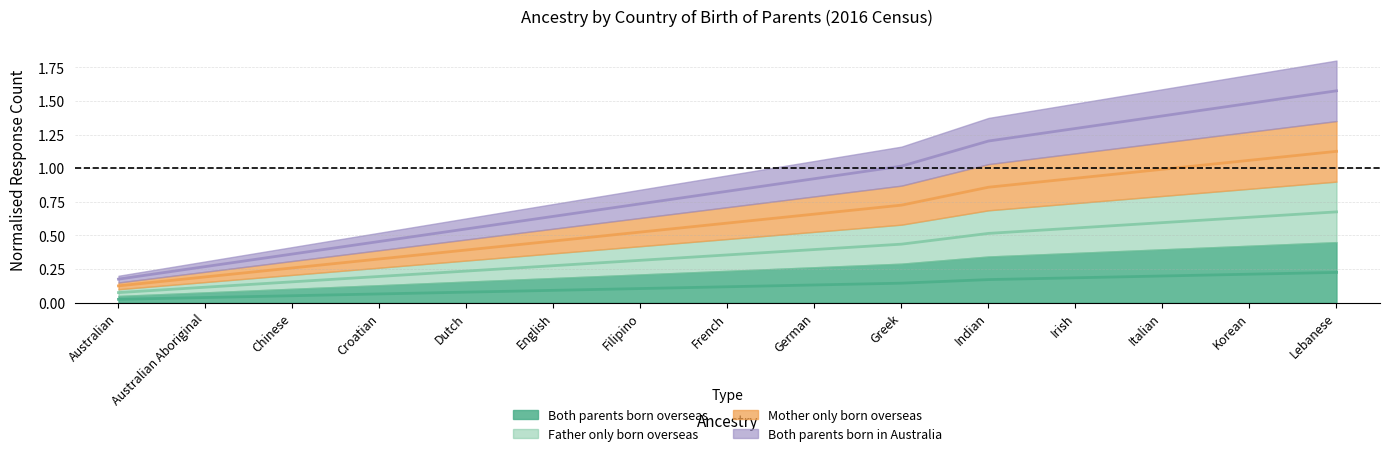

What is the total value across all series at Greek?

2.3